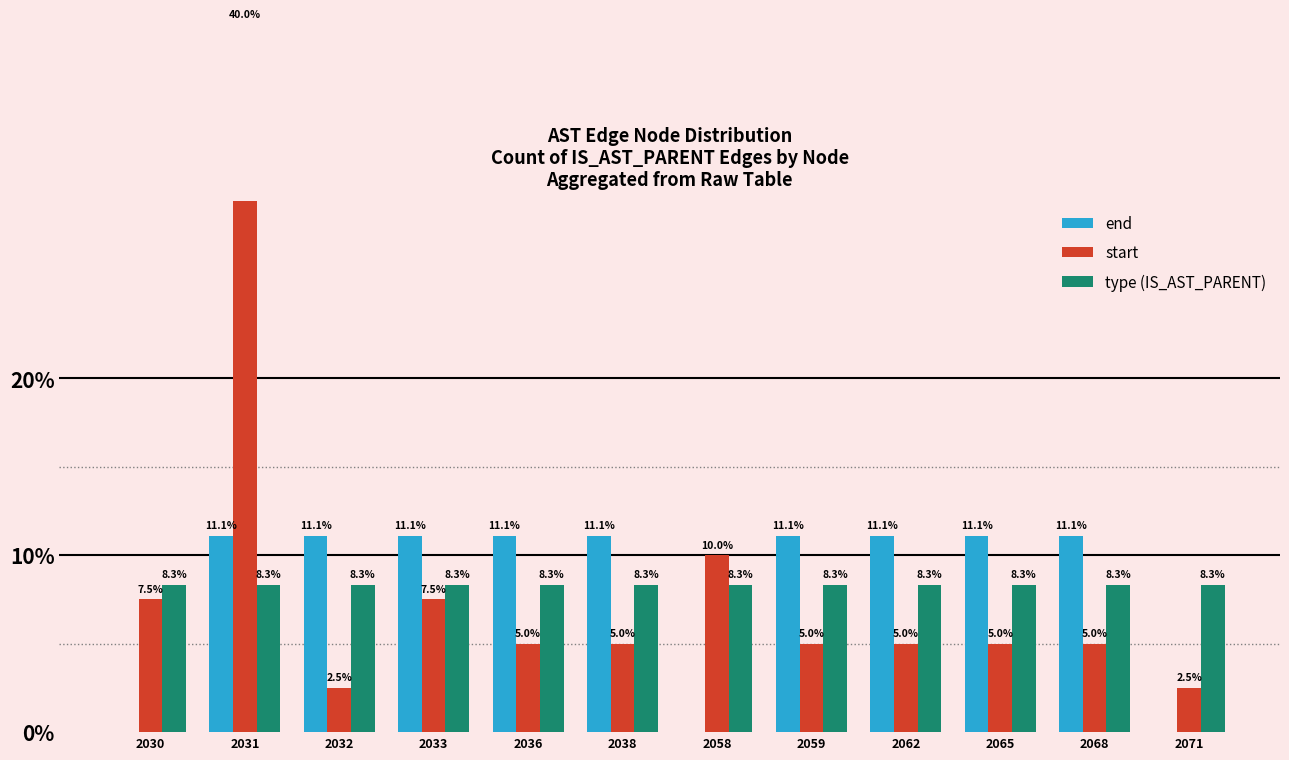

Is the value of end at 2030 greater than the value of start at 2071?

No